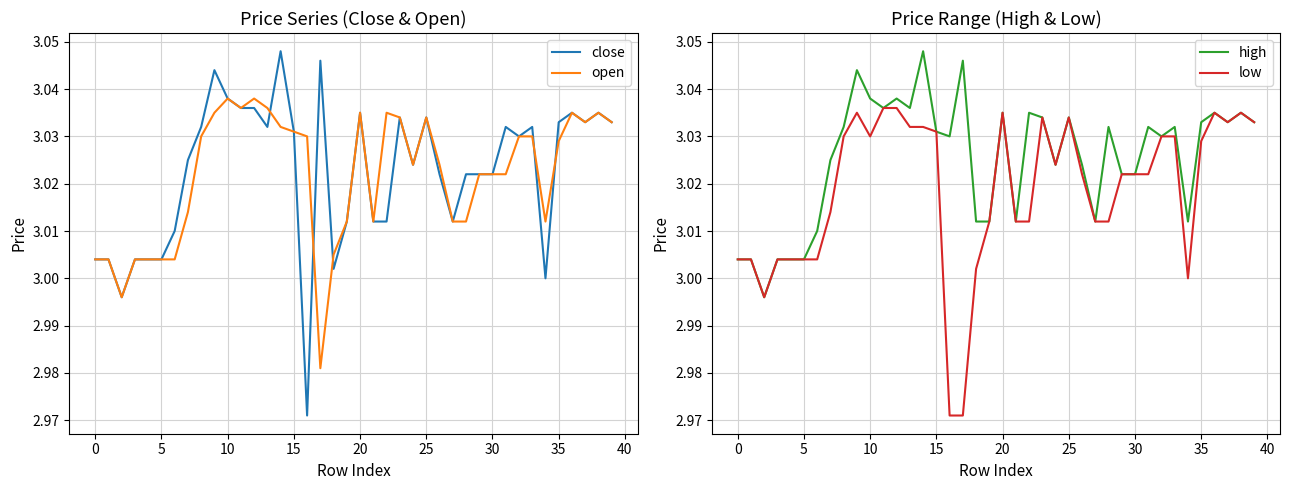

What is the difference between the maximum and minimum values in the close series?

0.1